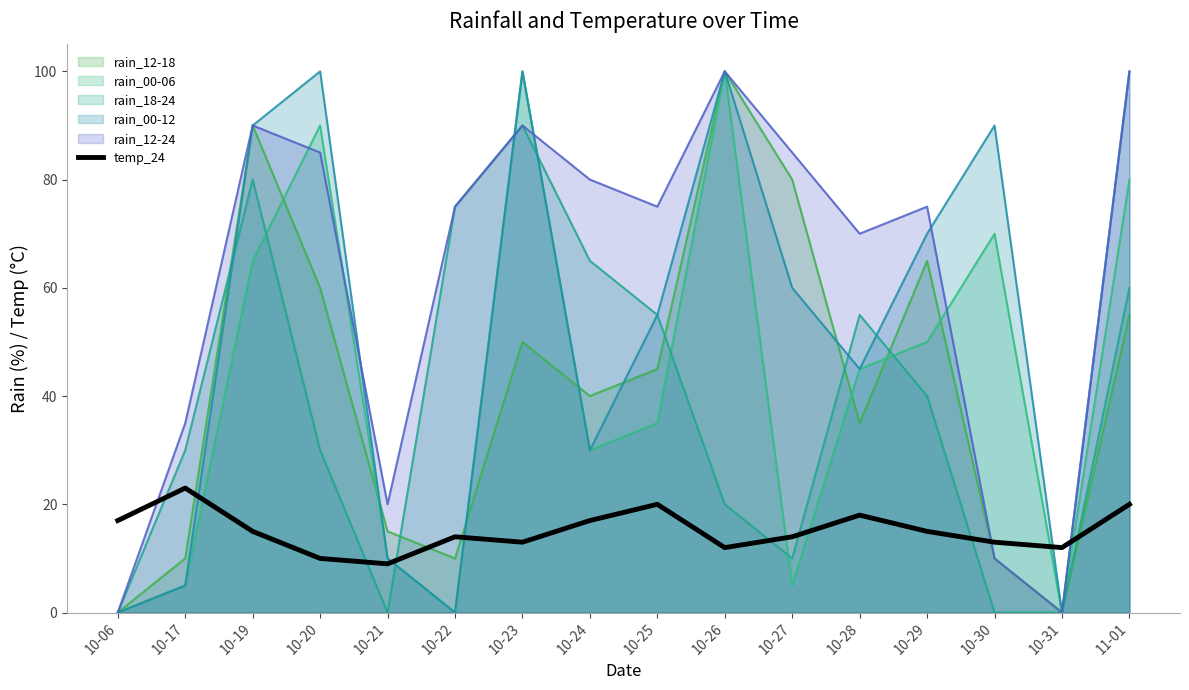

What is the label of the 12th point from the right?

10-21